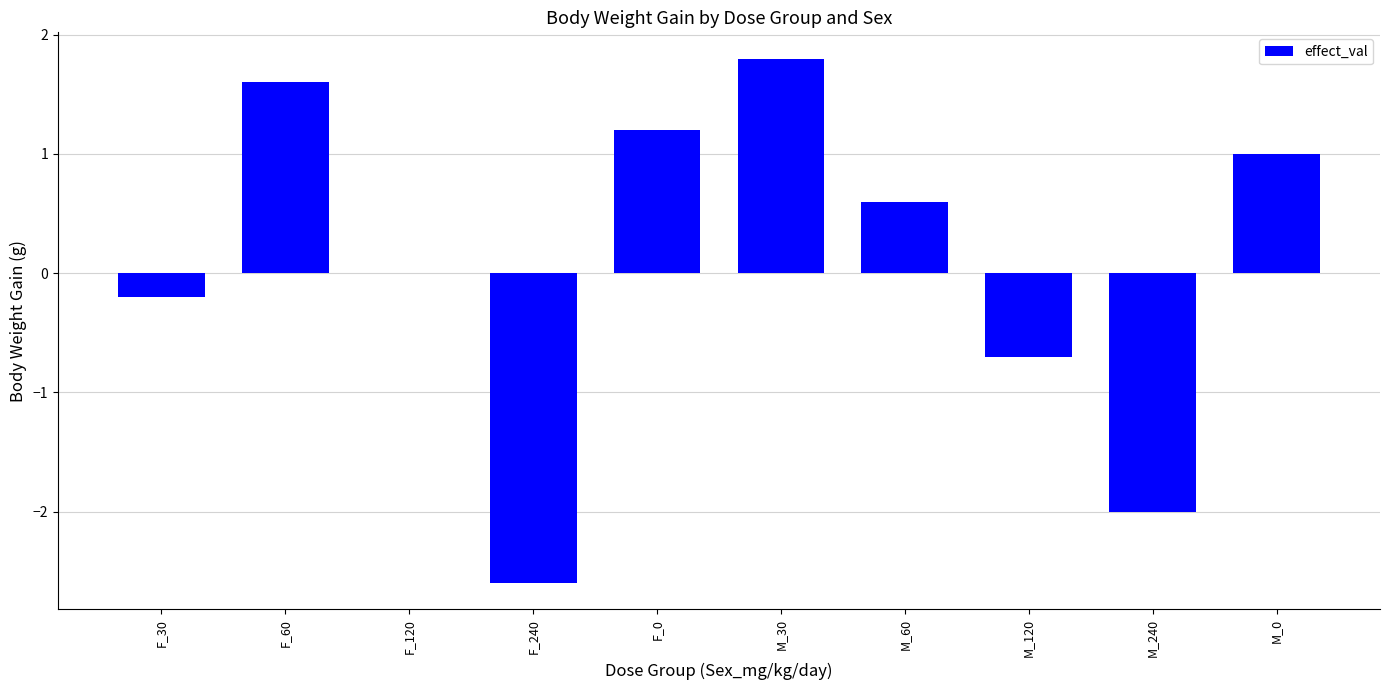

The value at M_0 is 1.0. True or false?

True